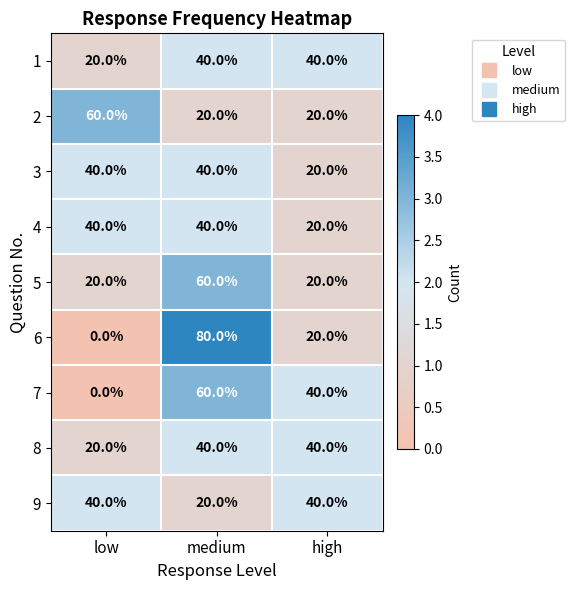

What is the total value across all series at low?

240